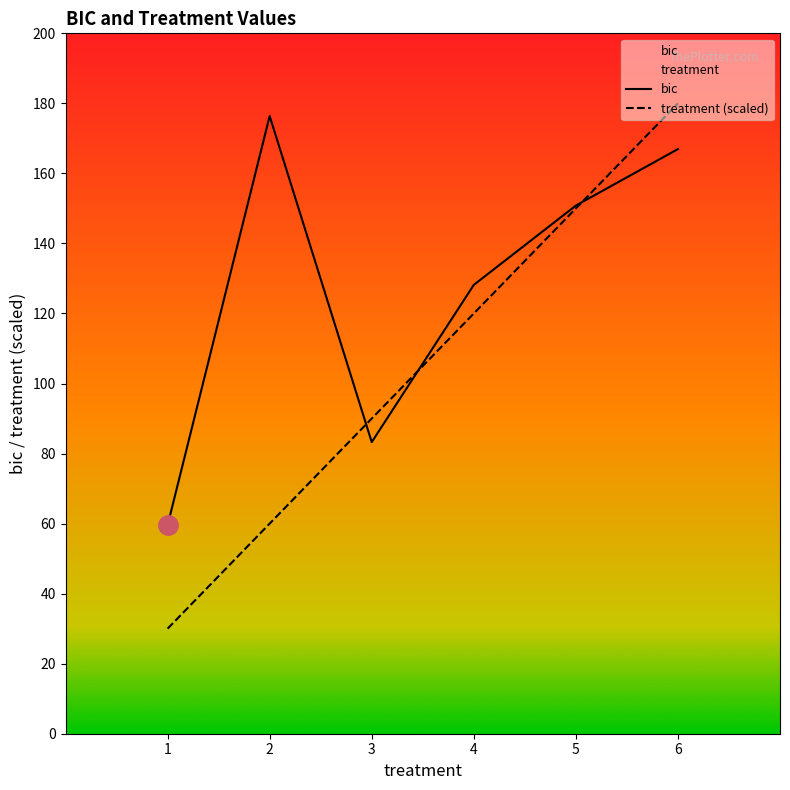

What is the value of the bic point at the 4th from the left?

128.2